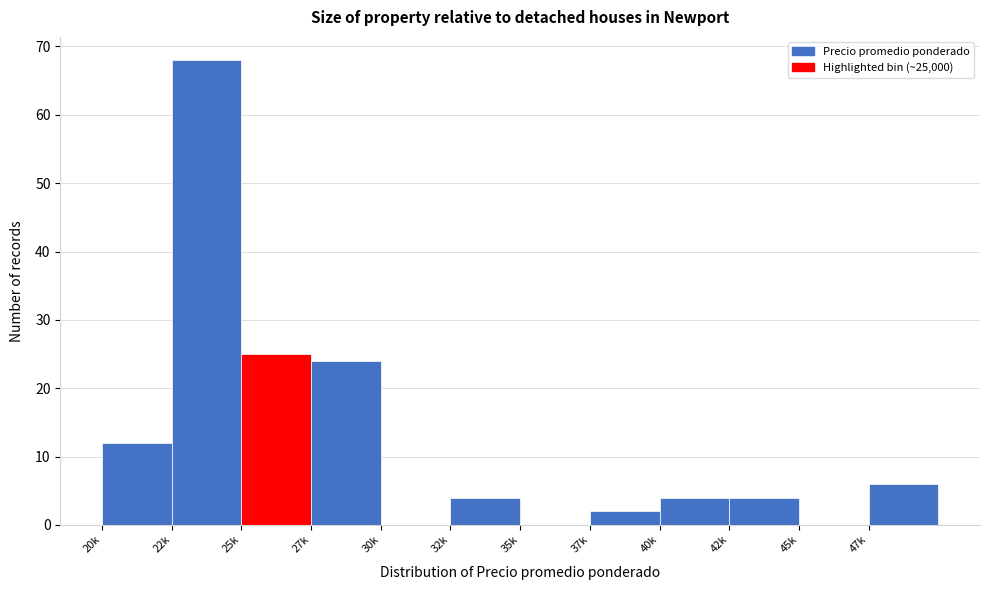

Reading left to right, extract all data points from this chart.

20k=12	22k=68	25k=25	27k=24	30k=0	32k=4	35k=0	37k=2	40k=4	42k=4	45k=0	47k=6